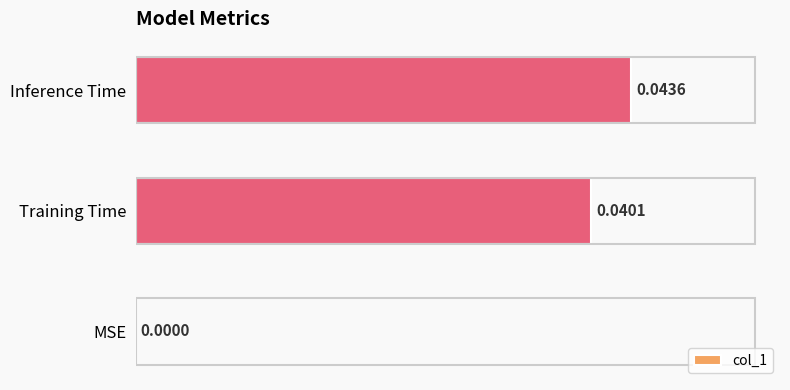

Where is the data nearest to the value 0?

MSE